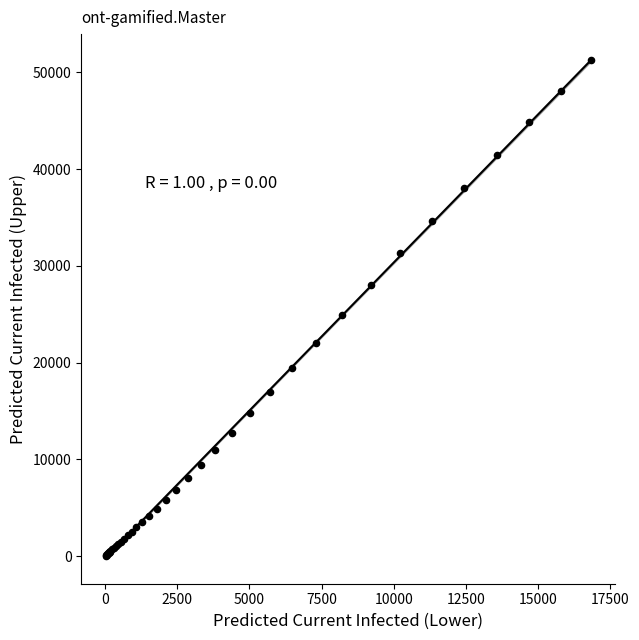

What Y value in the scatter plot is closest to 25648?

24968